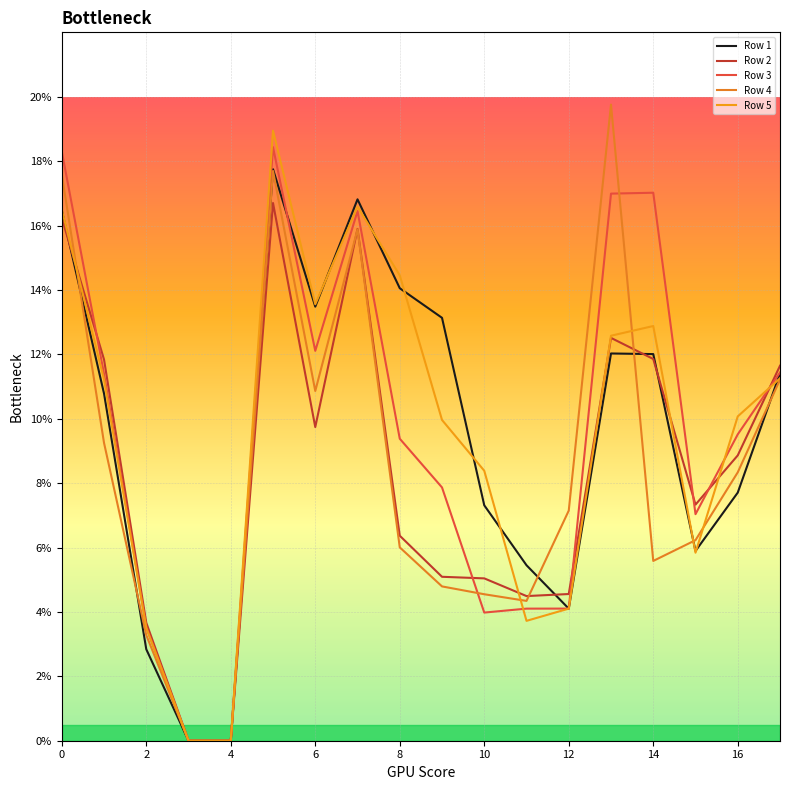

How many lines are shown in the chart?

5